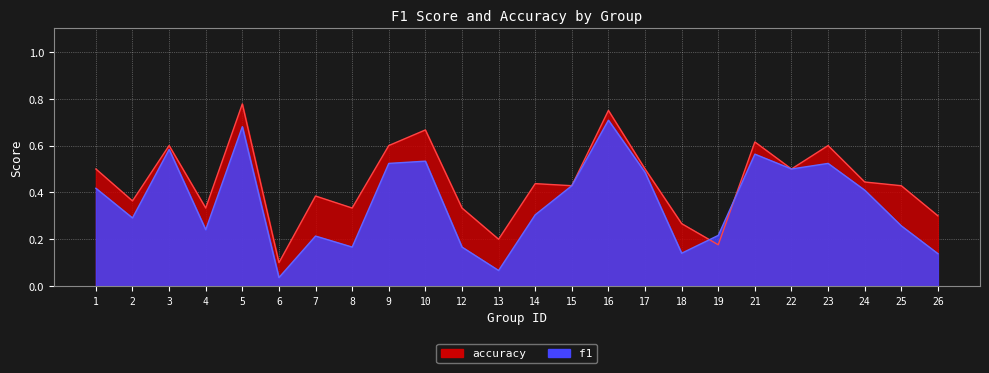

How many interior local peaks does the f1 series have?

7